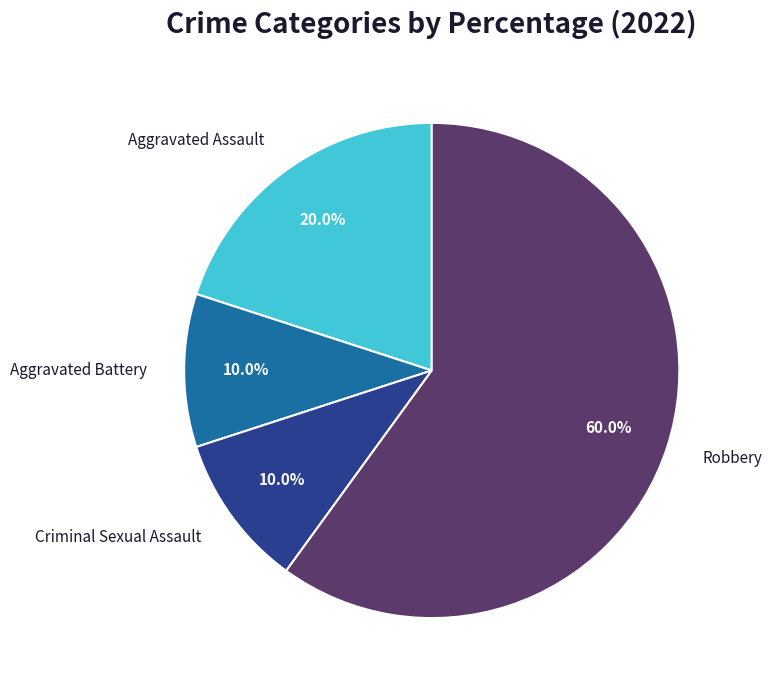

To the nearest percent, what is the average slice percentage?

25%